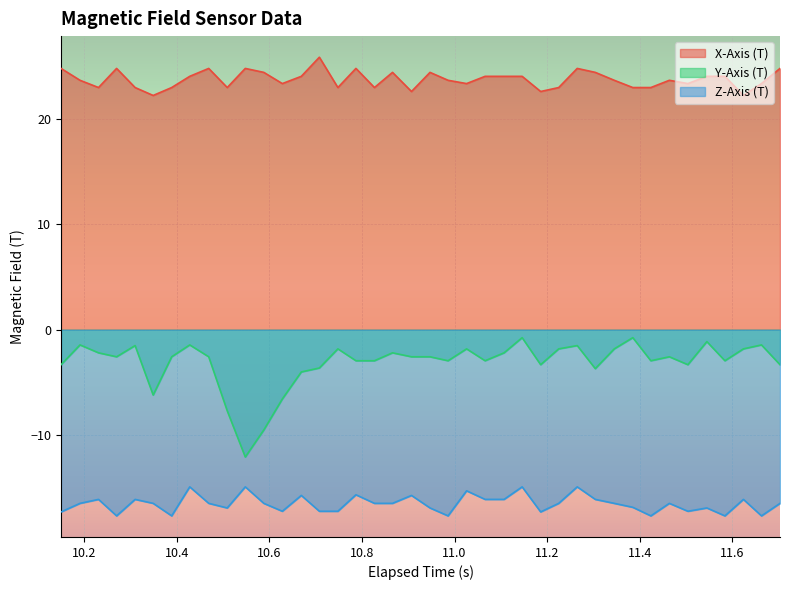

How many interior local peaks does the Y-Axis (T) series have?

12